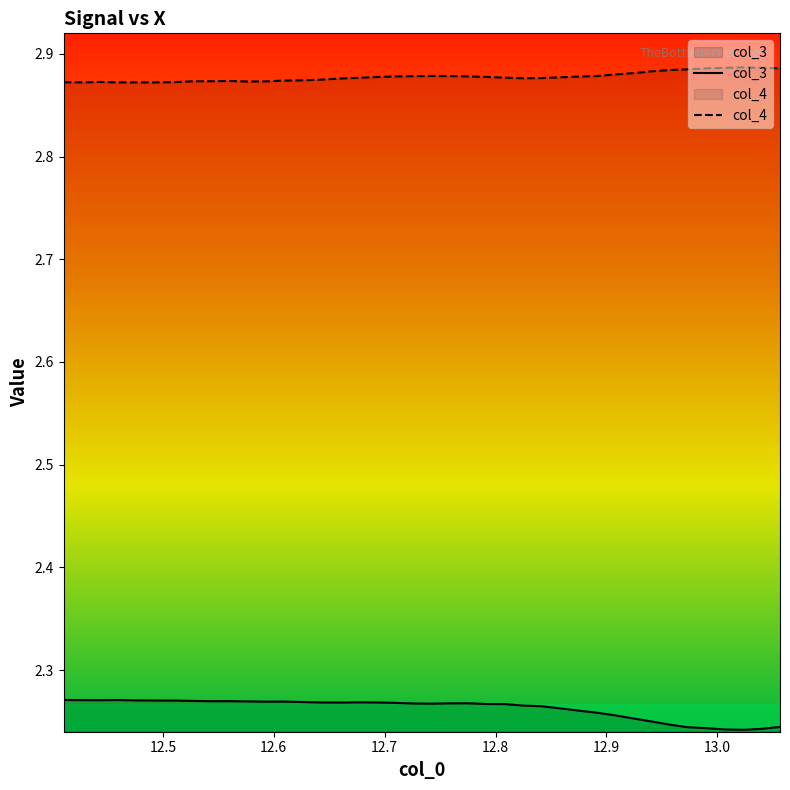

Which series has the largest total across all categories?

col_4